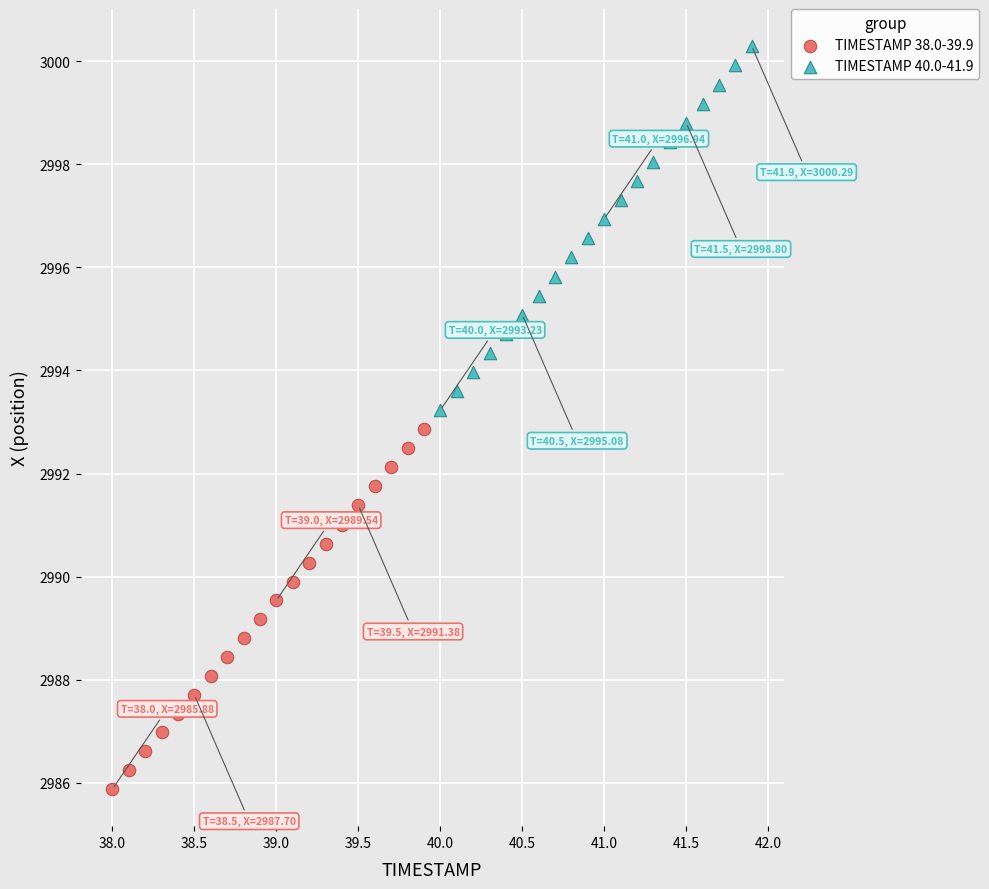

Which series reaches the minimum Y coordinate?

TIMESTAMP 38.0-39.9